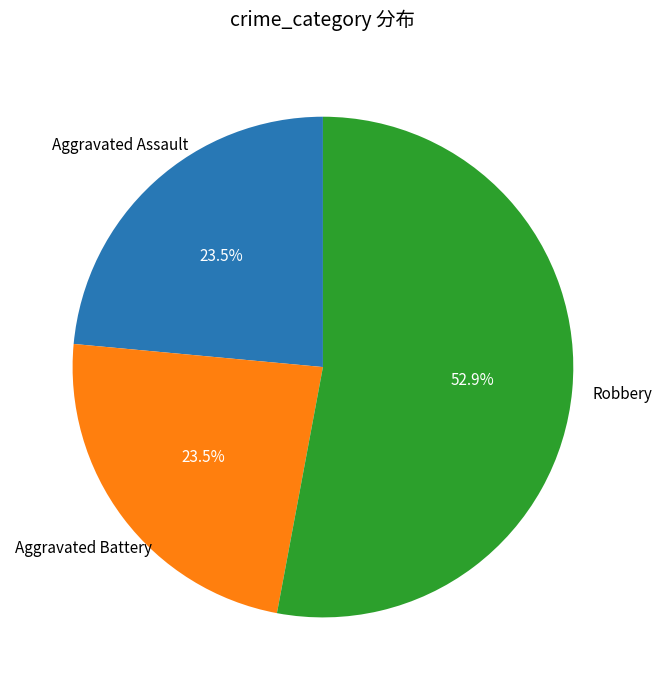

What is the majority slice?

Robbery